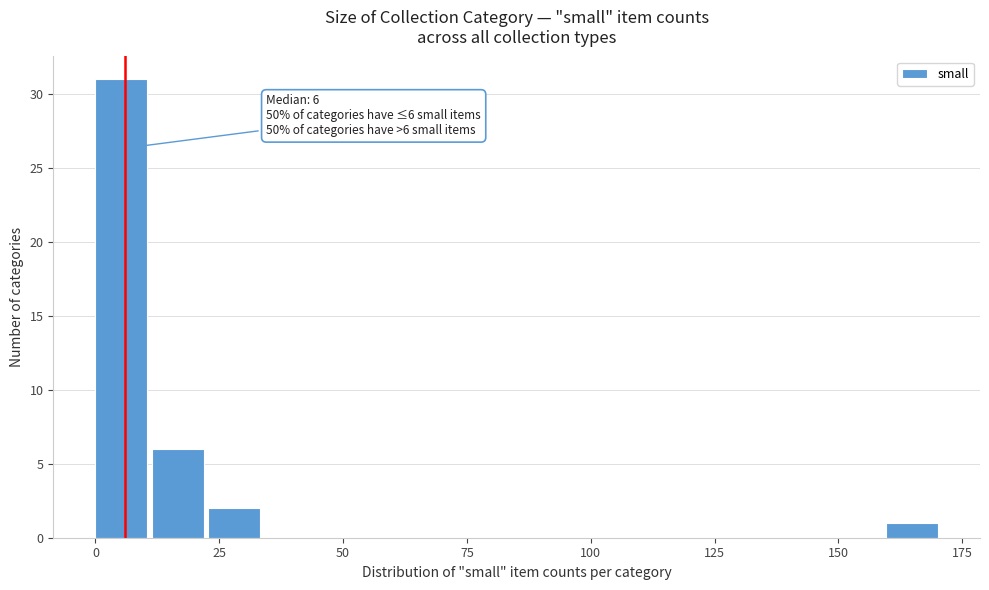

Around what value on the x-axis is the tallest bar? Give the approximate position of its centre, as read against the axis.

5